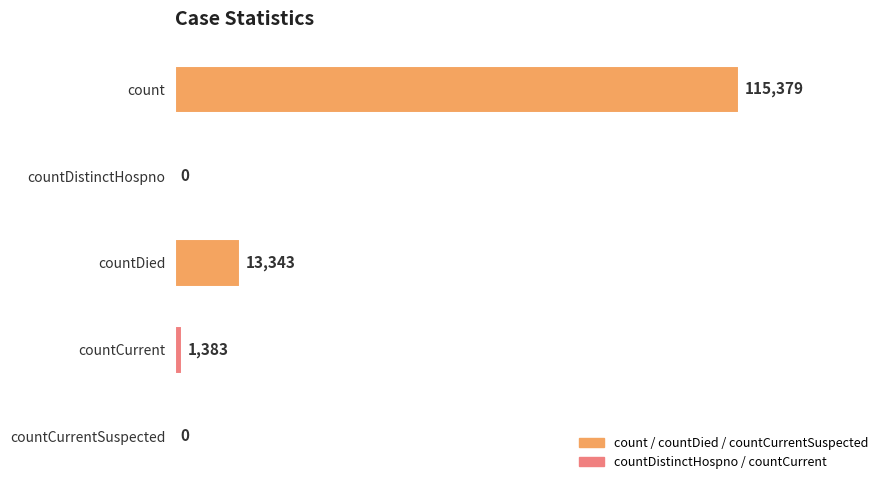

Are the bars grouped side by side (vs. stacked)?

No